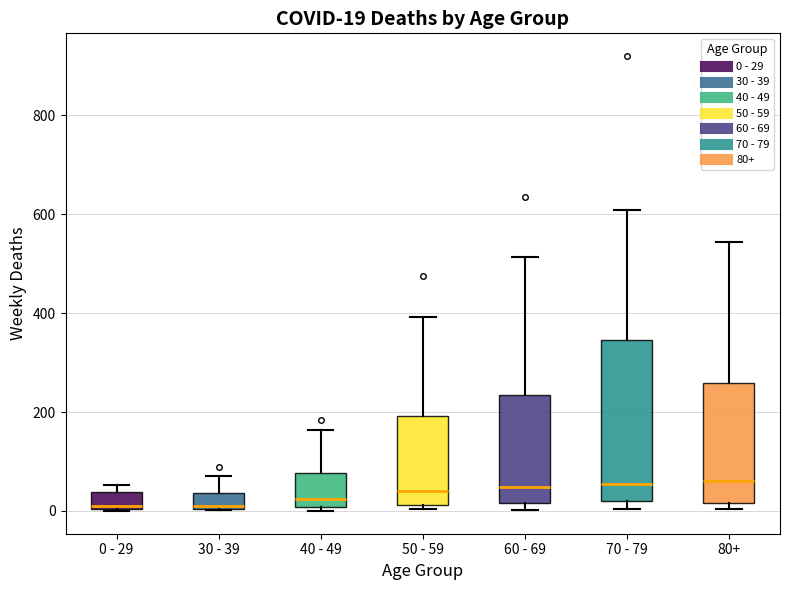

Which box is the tallest, from its lower edge to its upper edge?

70 - 79